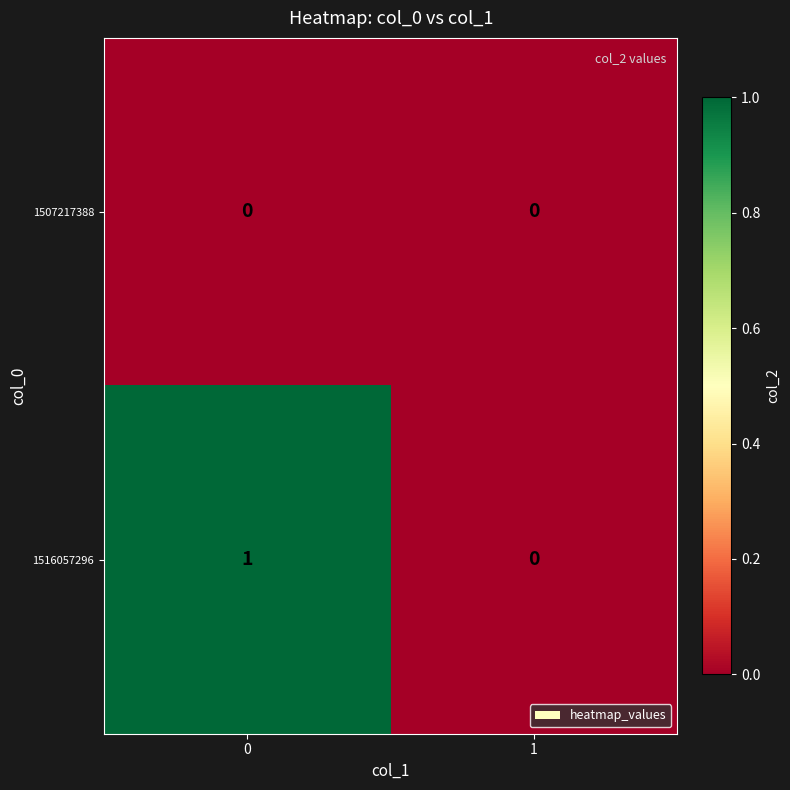

Reading right to left, list all the values displayed in this chart.

1507217388: 1=0	0=0
1516057296: 1=0	0=1